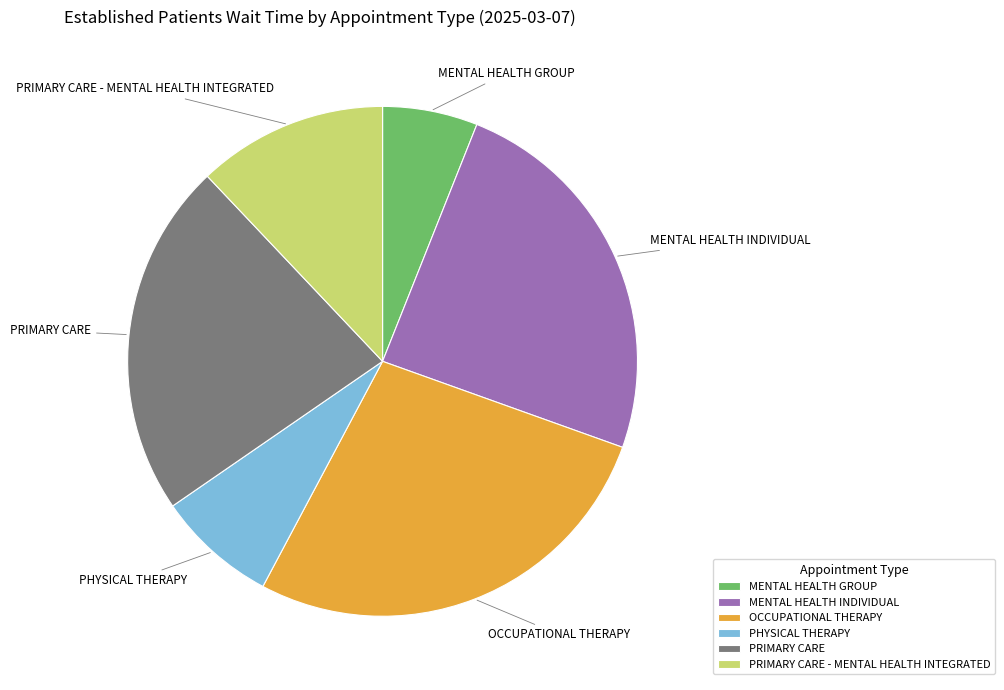

How many slices are in this pie chart?

6